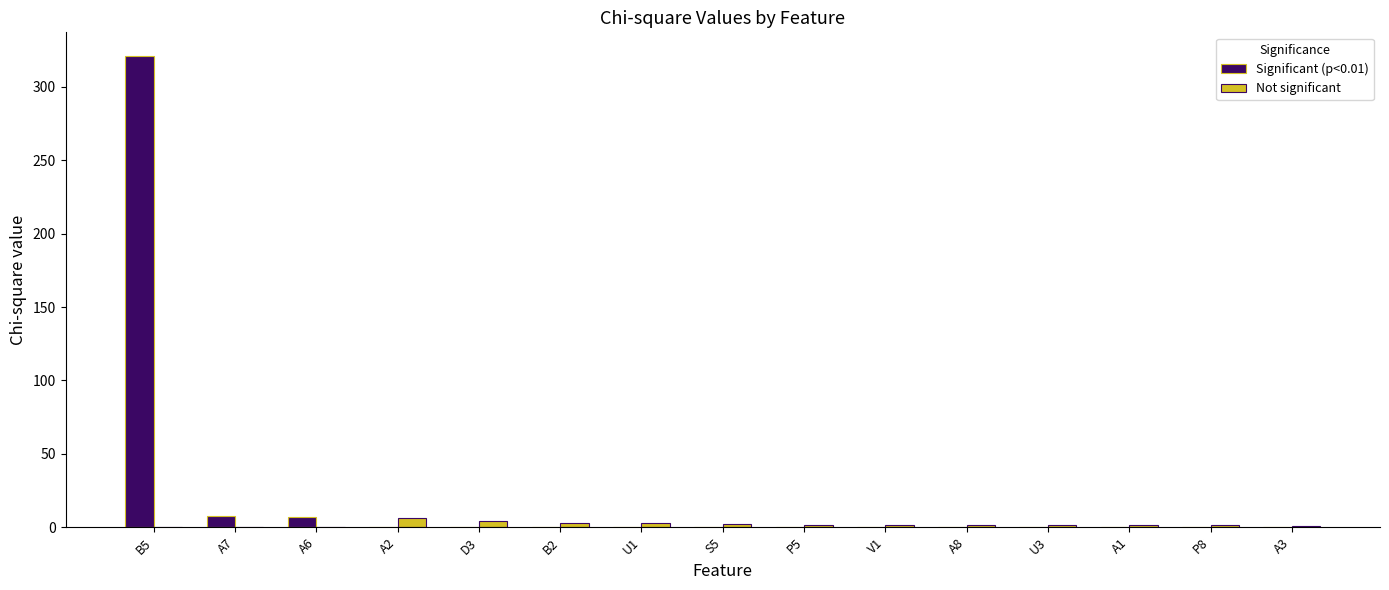

What is the sum of all Not significant values?

27.3